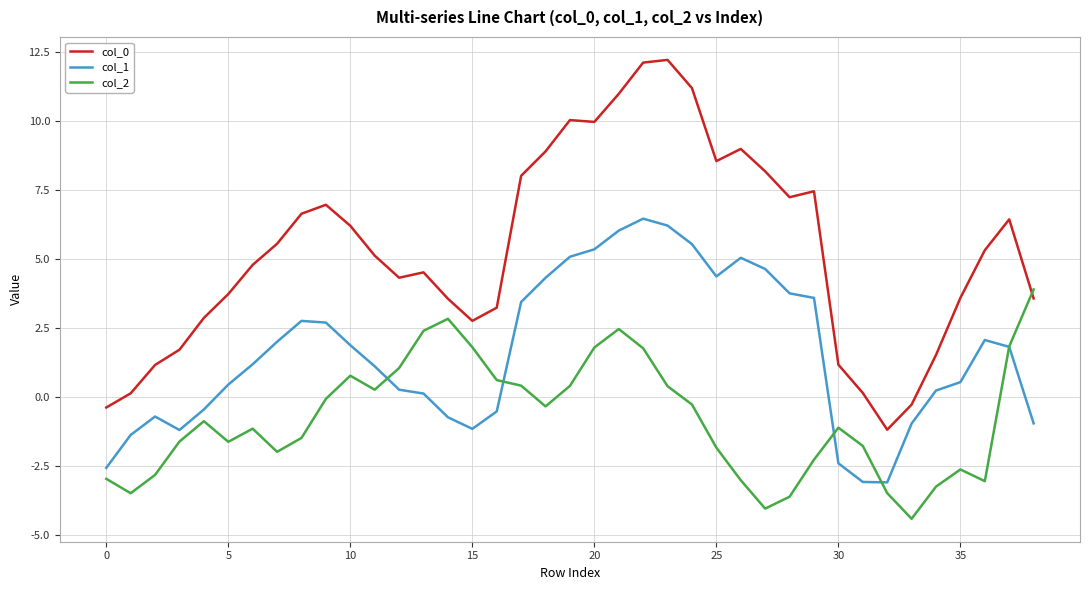

What is the average value of the col_0 series?

5.3